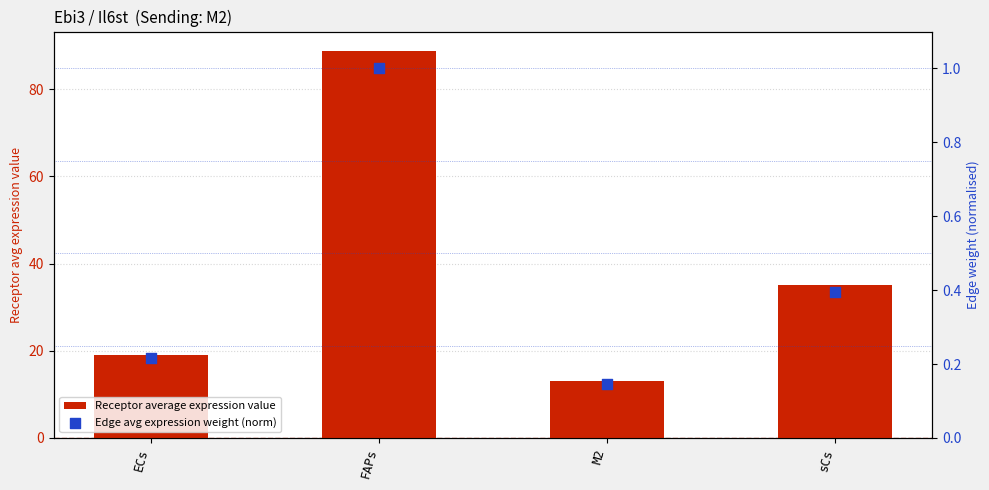

Which series reaches the maximum Y coordinate?

Receptor average expression value